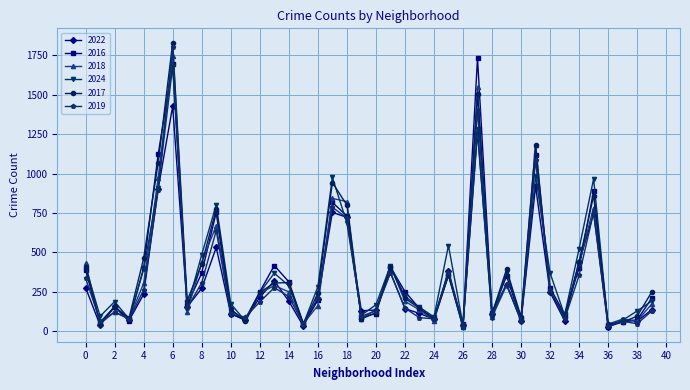

True or false: 2019 has more than 2 points higher than both neighbors.

True